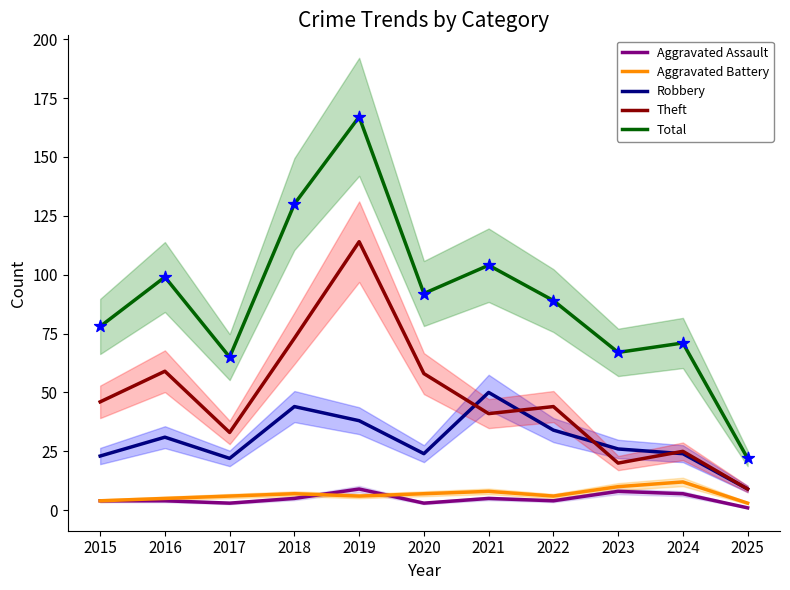

Which series contains the lowest Y value?

Aggravated Assault